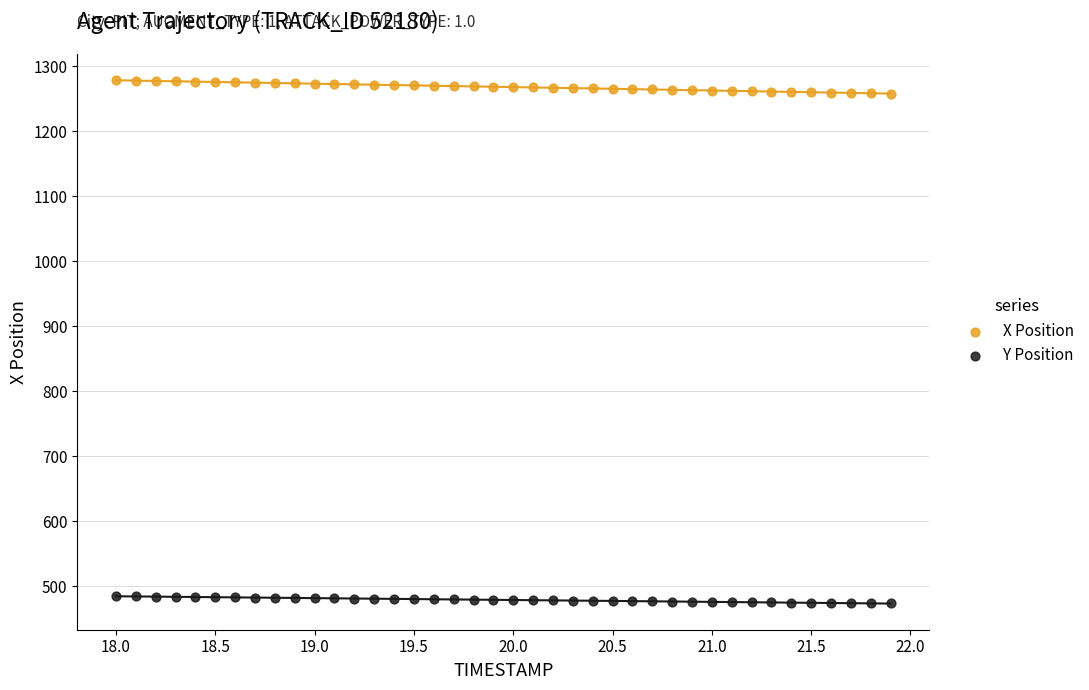

What are all the series names shown in the legend?

X Position, Y Position